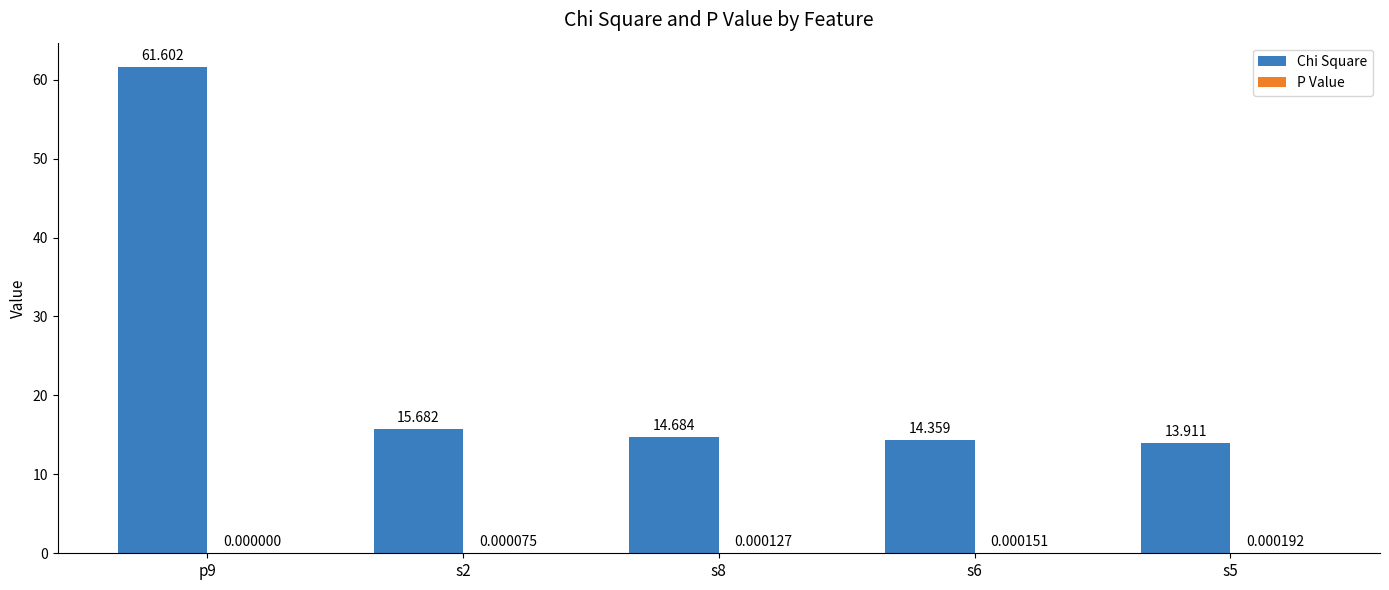

At which label does Chi Square reach its peak?

p9